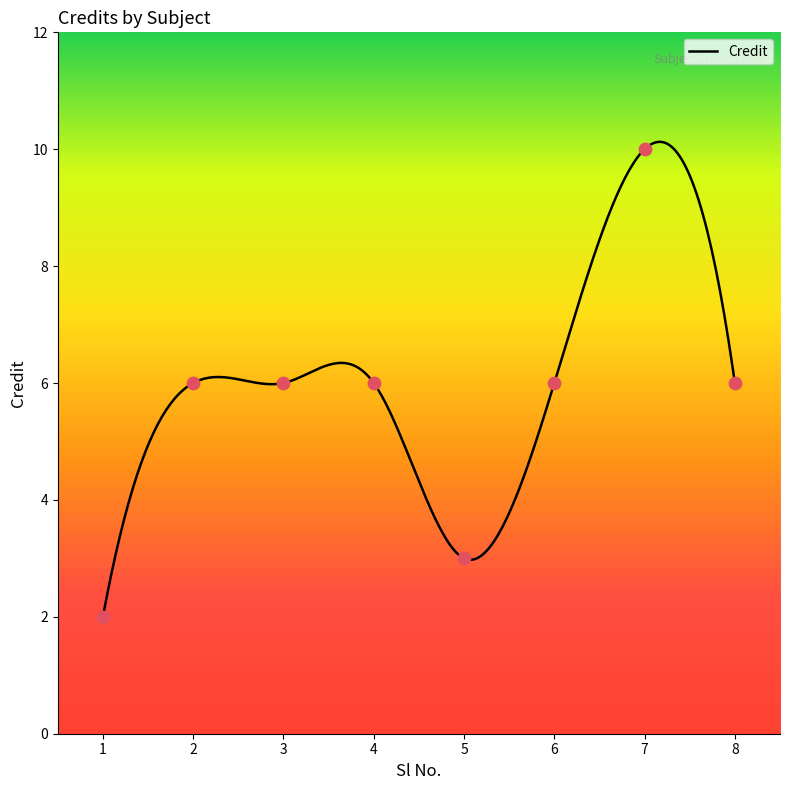

Approximately how many times larger is the value at 4 compared to 6?

1.0